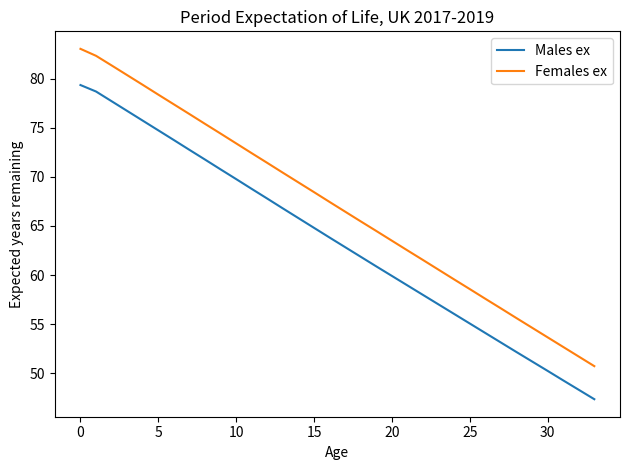

Which series has the largest total across all categories?

Females ex